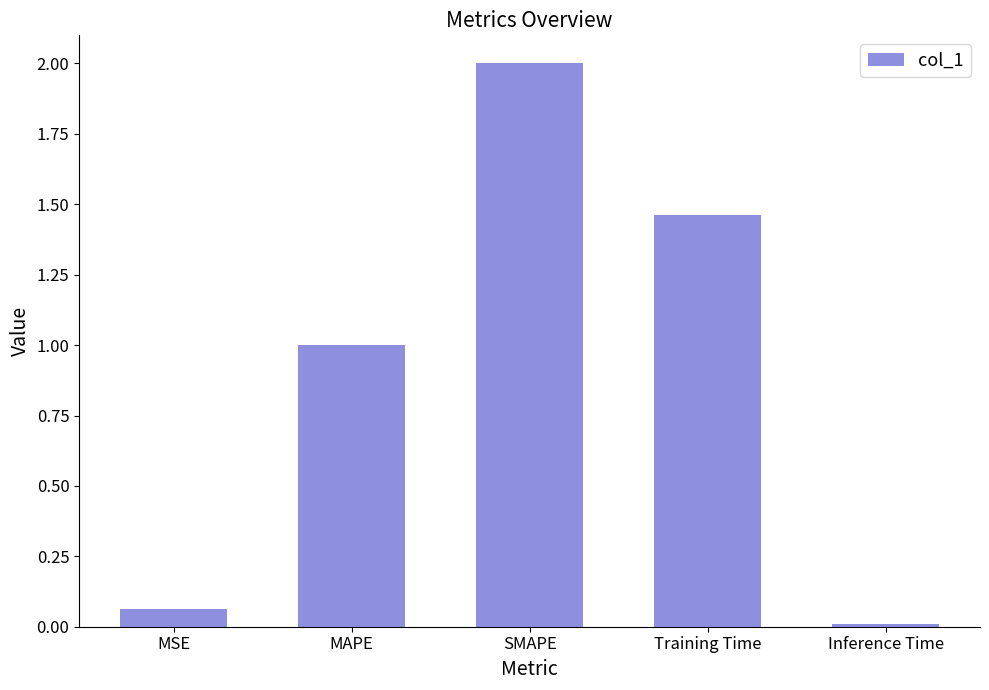

What is the sum of all values?

4.5